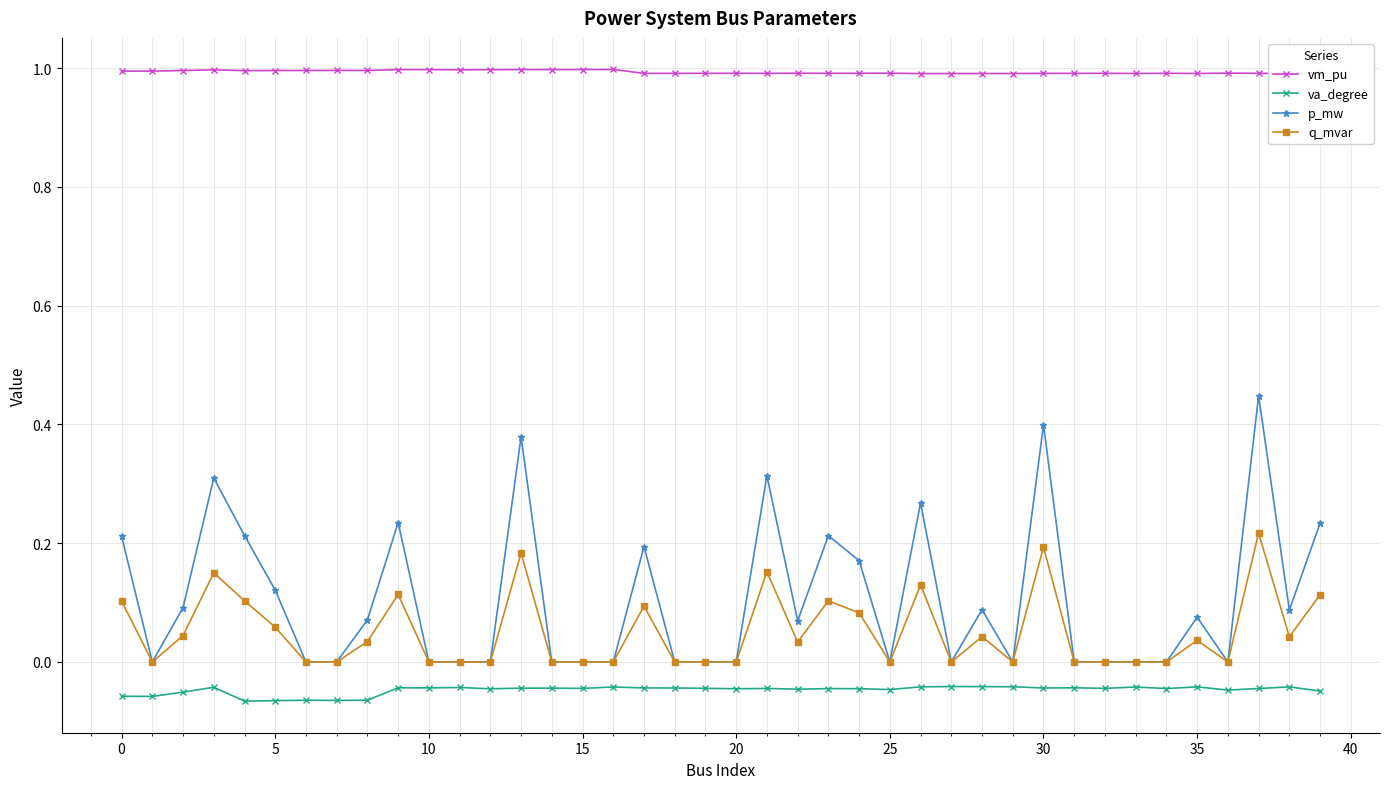

Which series has the largest total across all categories?

vm_pu